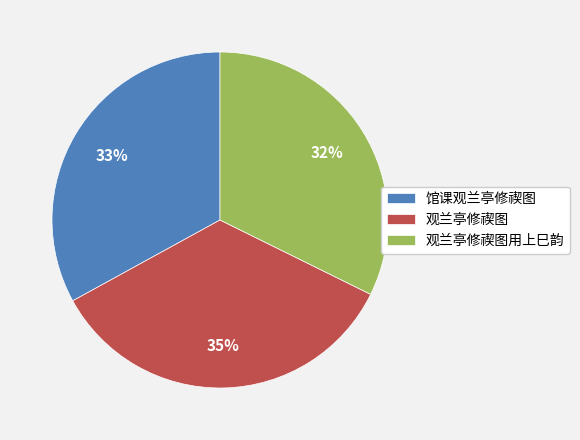

Which category has the smallest portion of the pie?

观兰亭修禊图用上巳韵